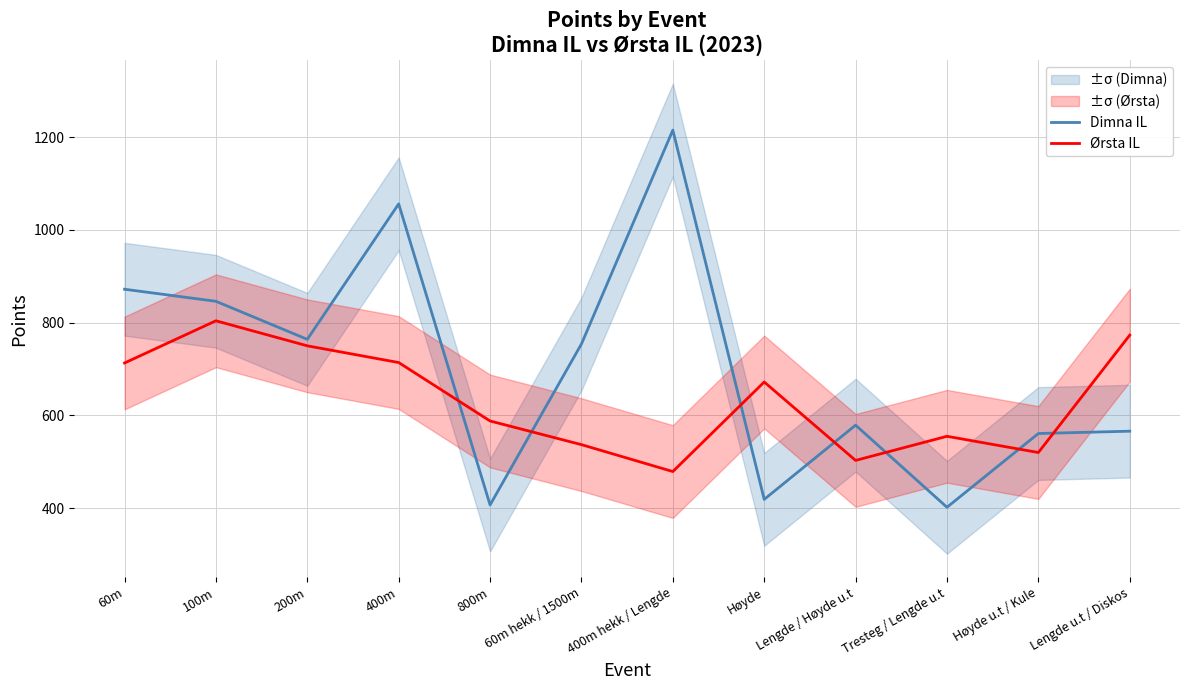

What is the lowest value of the Dimna IL series?

402